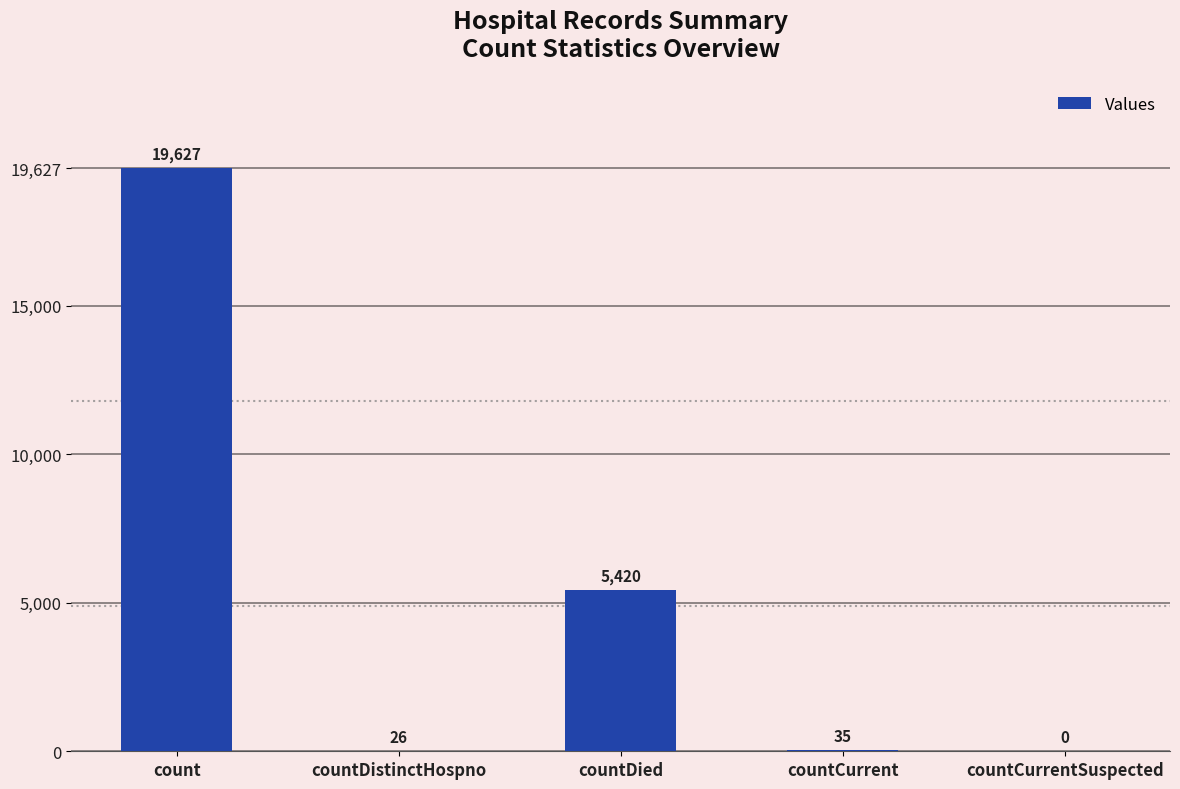

Reading left to right, list all the values displayed in this chart.

19627	26	5420	35	0